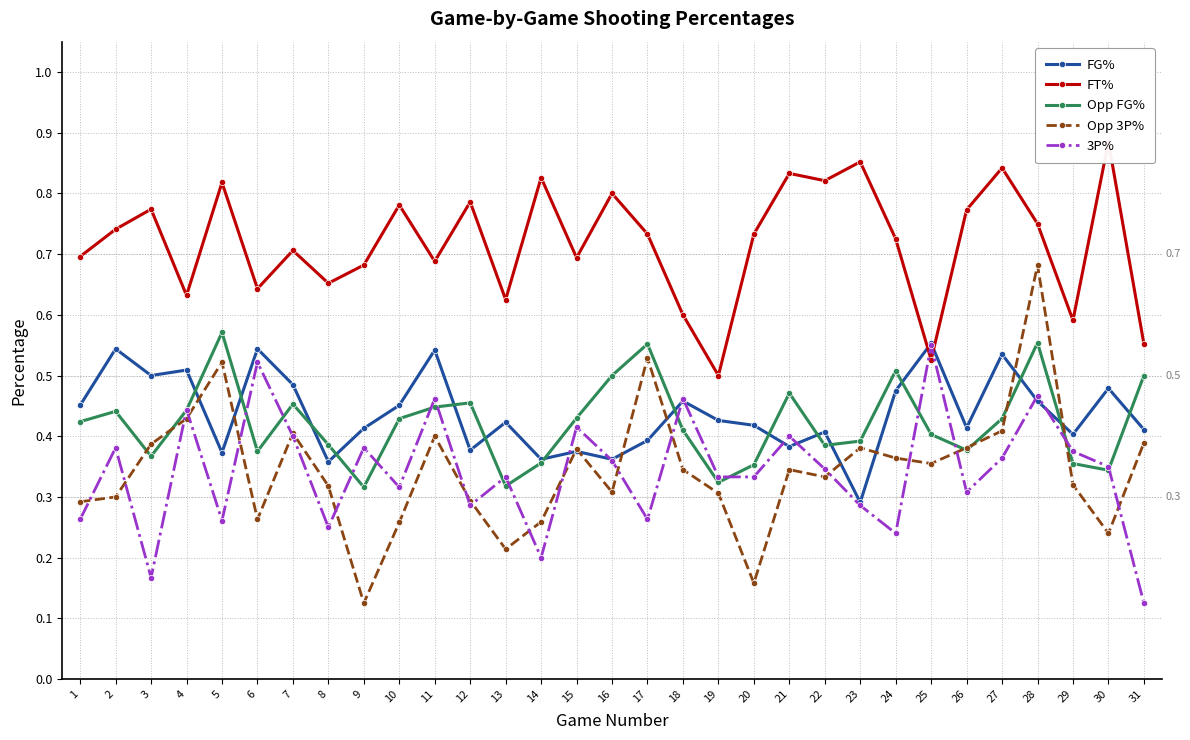

List the series in order of their peak value, lowest first.

3P%, FG%, Opp FG%, Opp 3P%, FT%